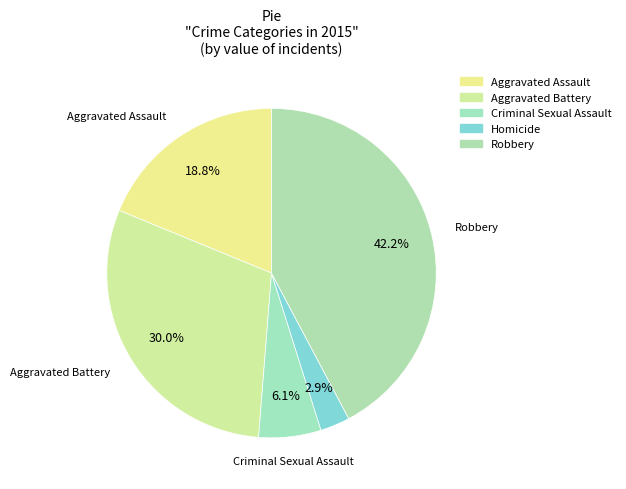

What is the largest slice in the pie chart?

Robbery